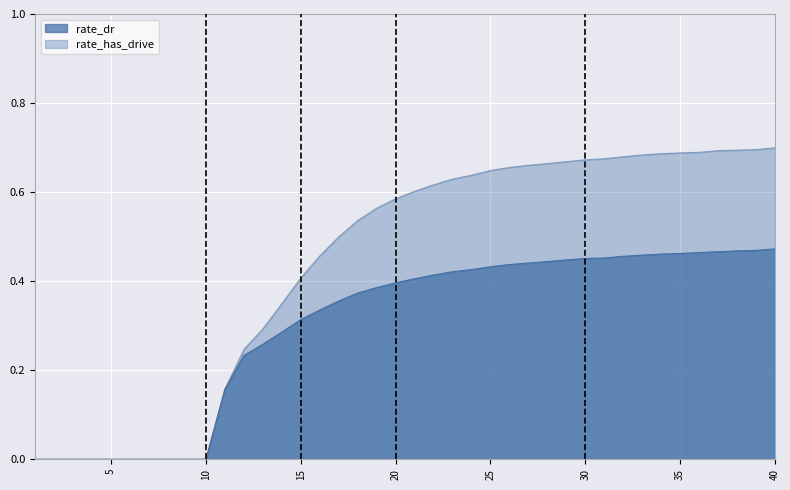

What is the highest value of the rate_has_drive series?

0.7